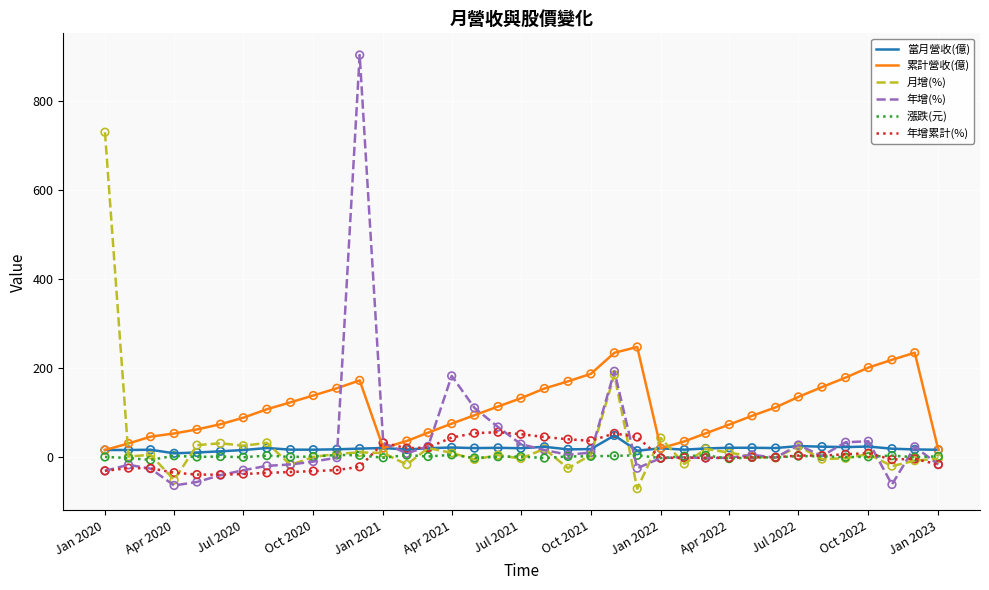

Which series has the largest total across all categories?

累計營收(億)